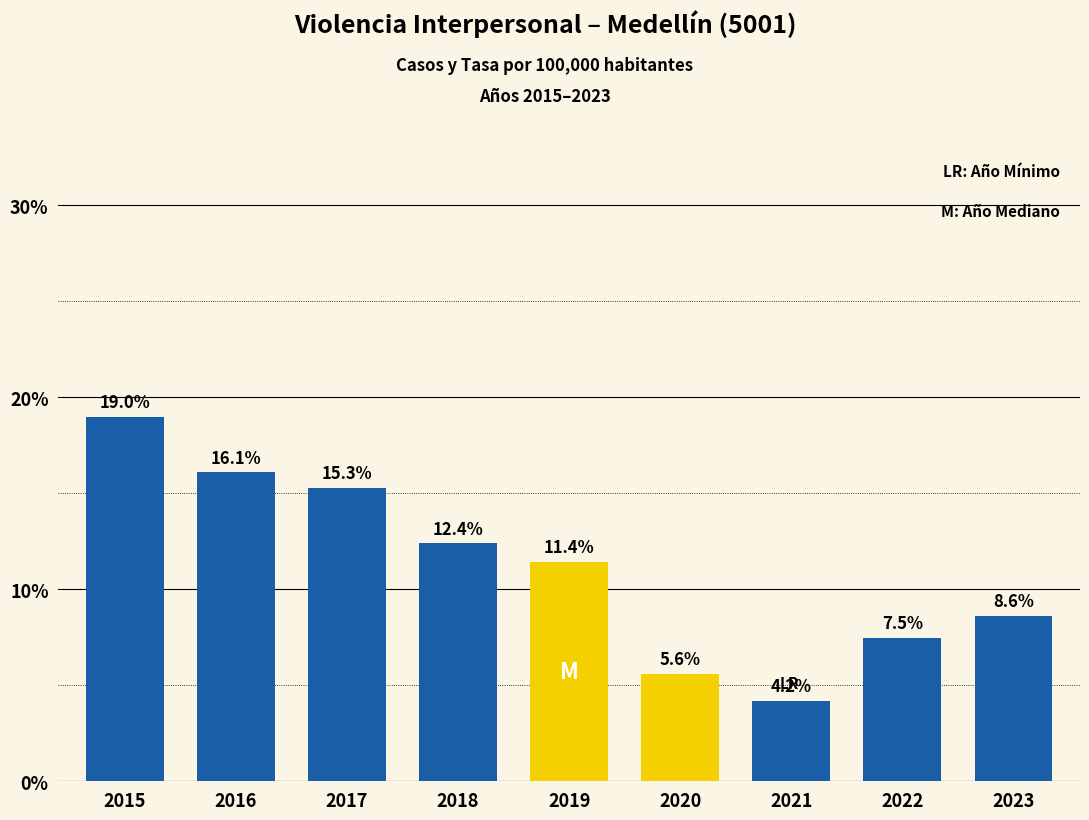

List the labels in order of value, largest first.

2015, 2016, 2017, 2018, 2019, 2023, 2022, 2020, 2021